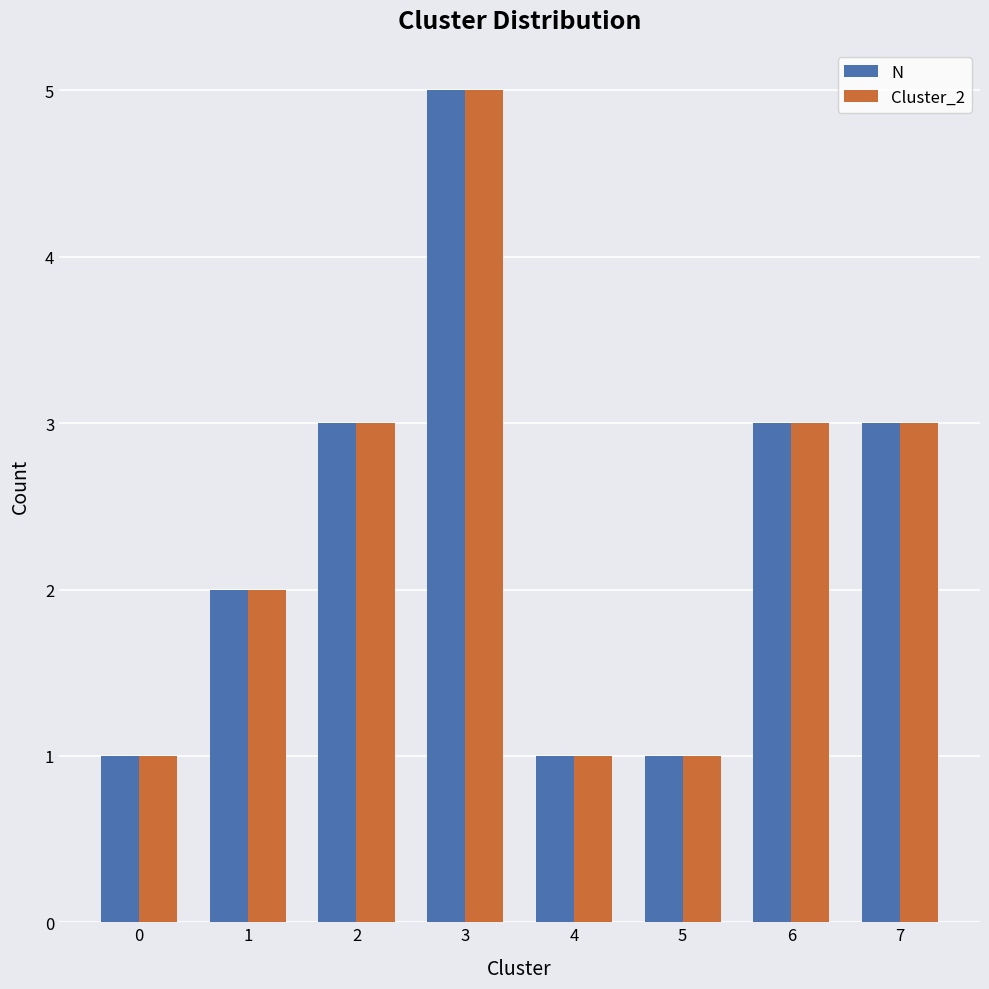

What is the lowest value of the Cluster_2 series?

1